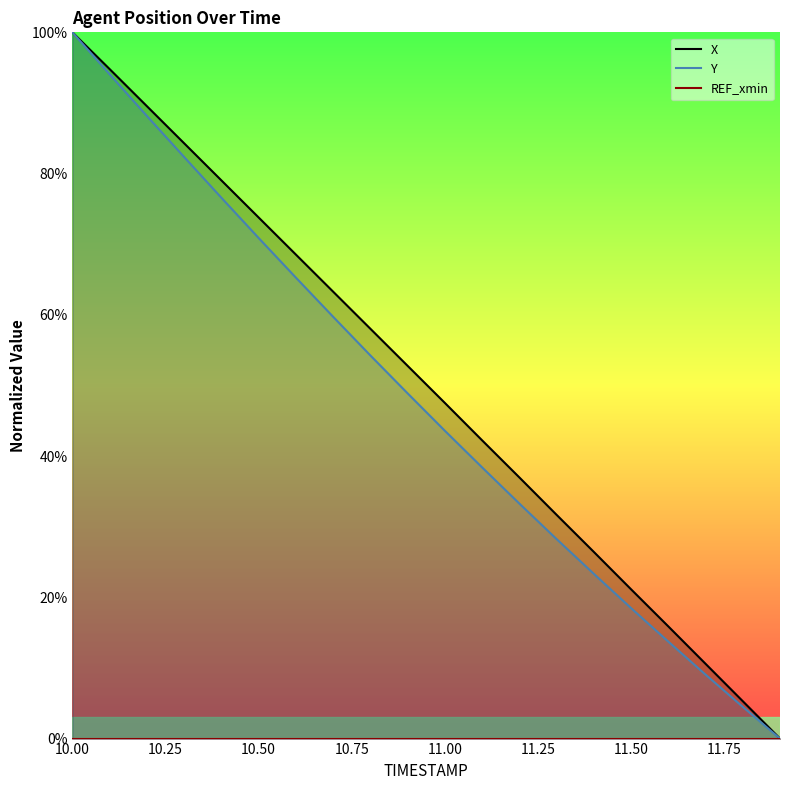

Does the chart display data point markers on the line(s)?

No